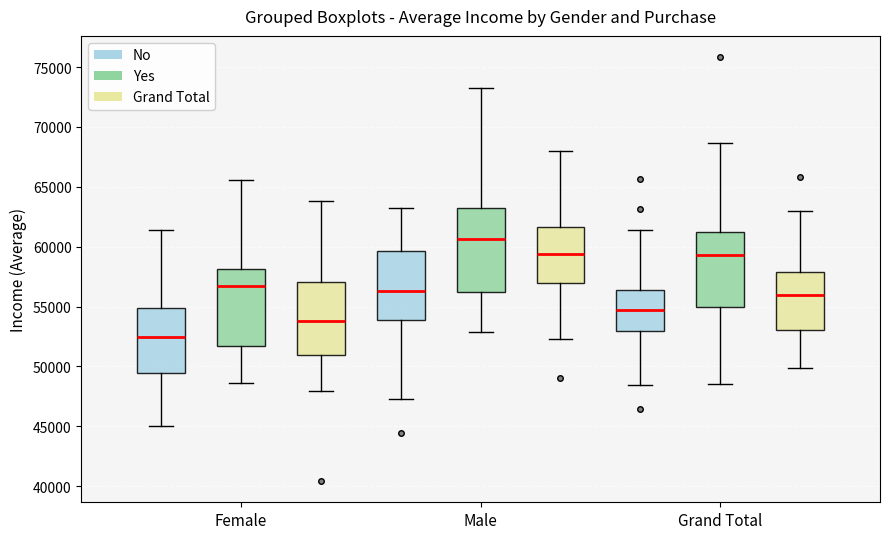

Which box is the tallest, from its lower edge to its upper edge?

Male (Yes)